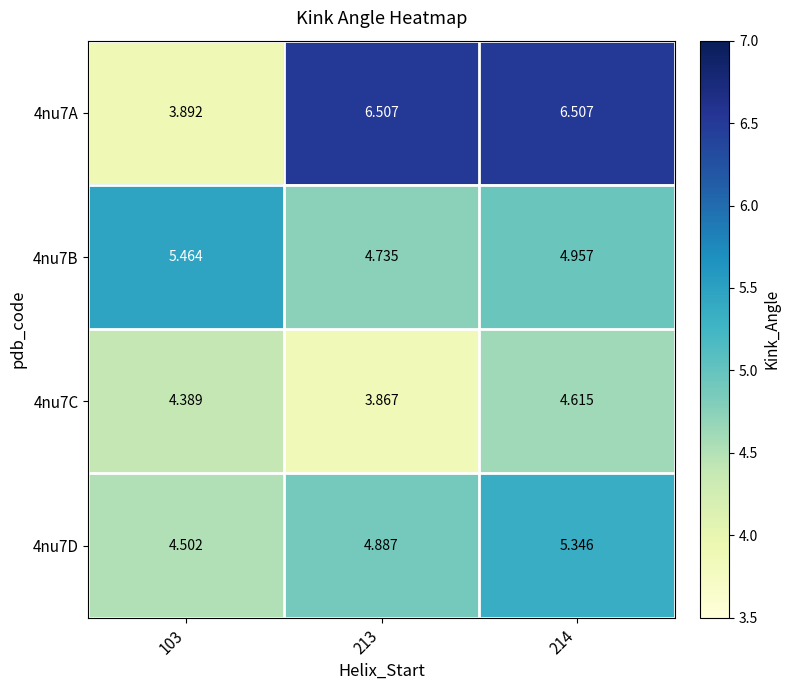

Is the value of 4nu7C at 214 greater than the value of 4nu7B at 103?

No